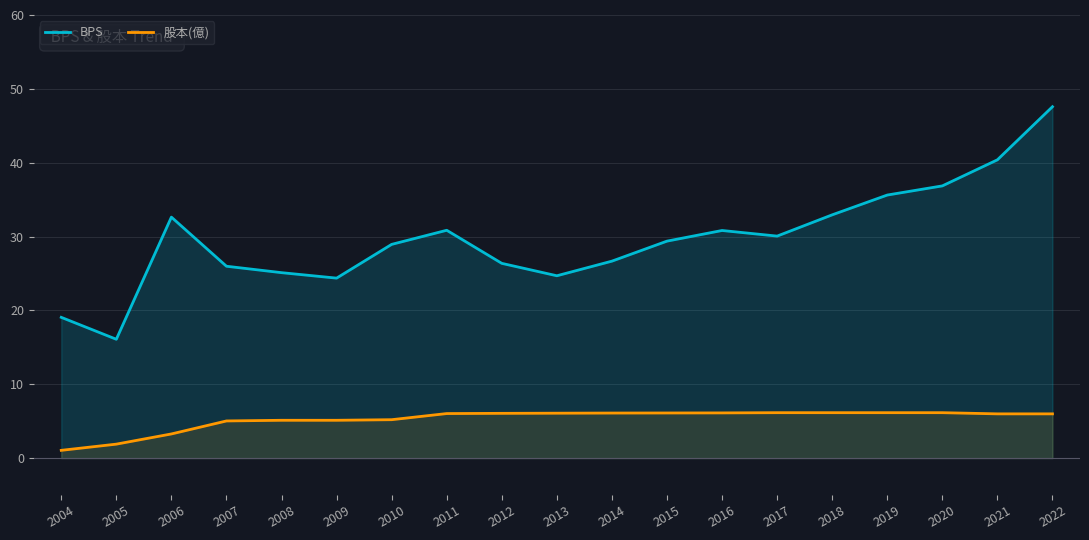

True or false: 股本(億) and BPS intersect in this chart.

False